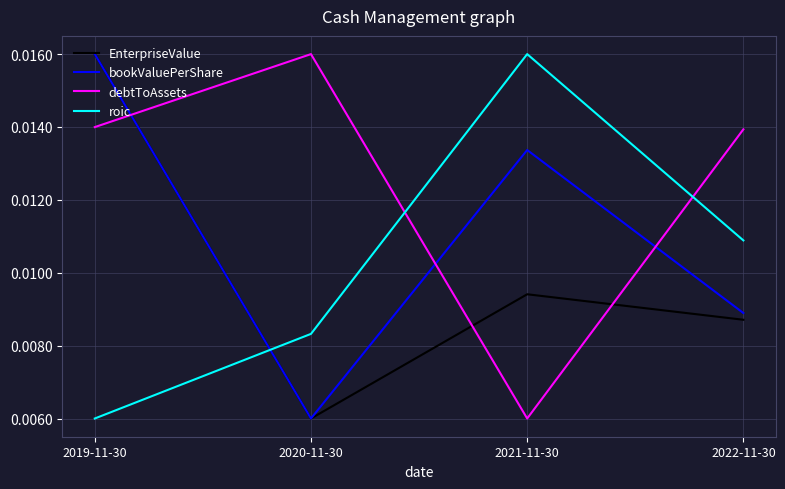

Is this an area chart (filled region under the line)?

No